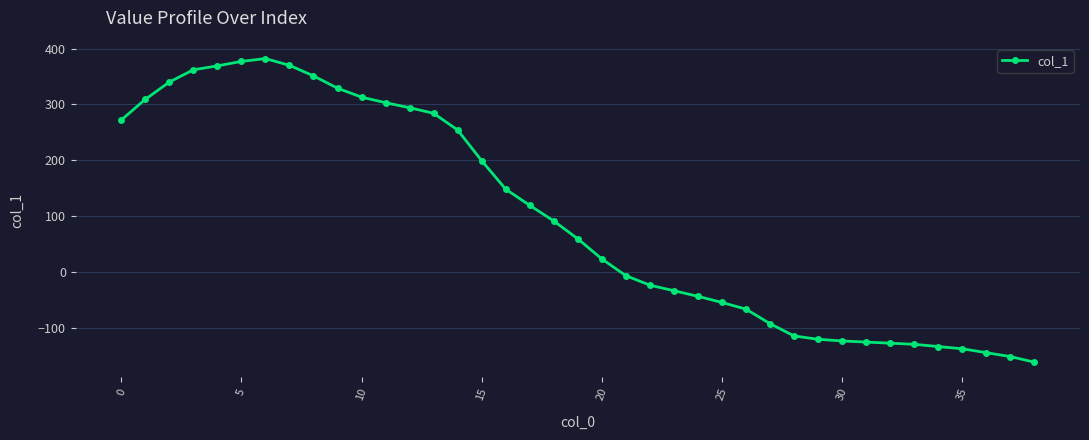

What is the greatest value displayed?

382